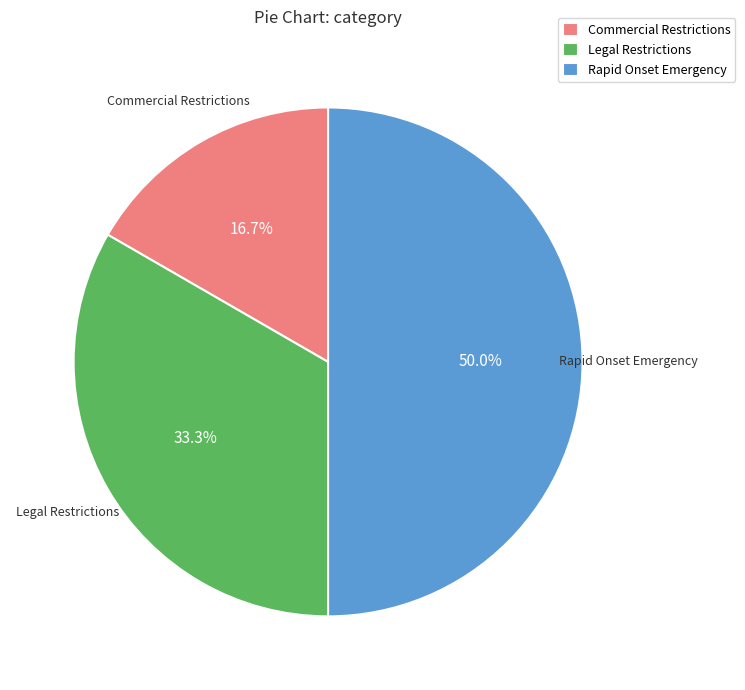

To the nearest percent, what portion does Legal Restrictions represent?

33%